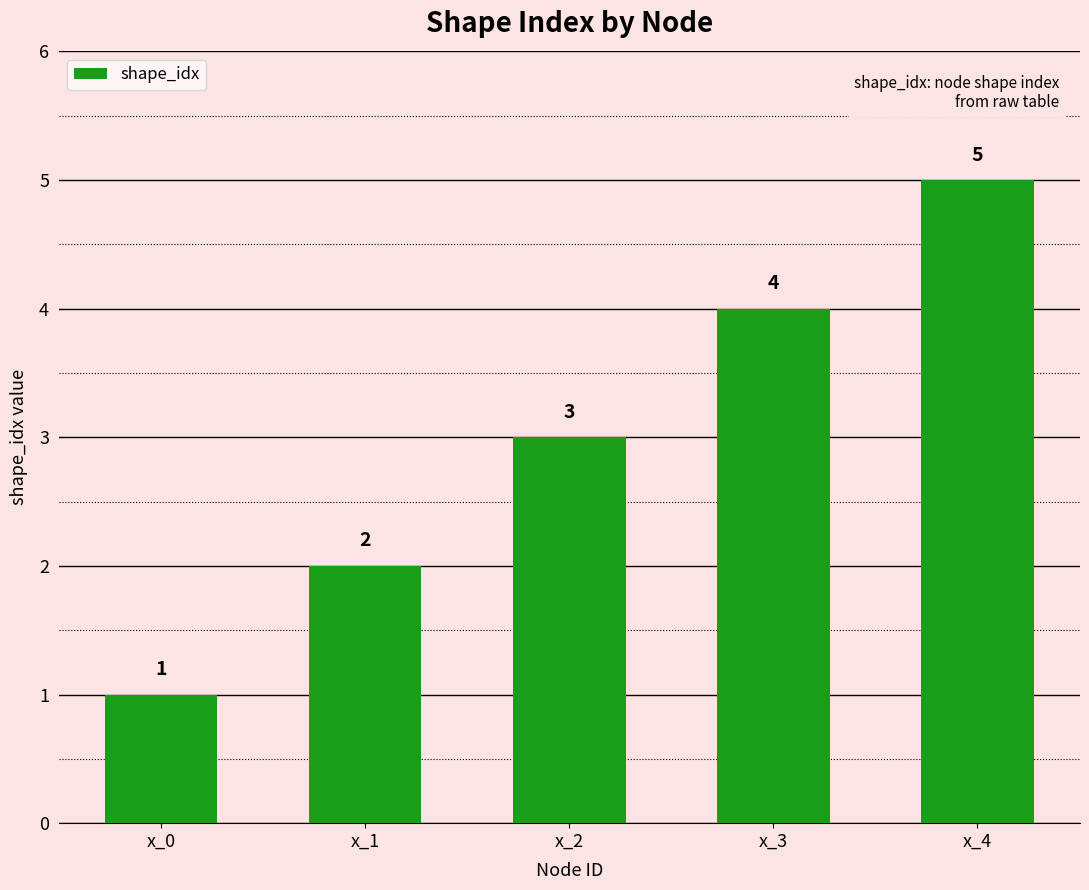

Reading left to right, extract all data points from this chart.

1	2	3	4	5